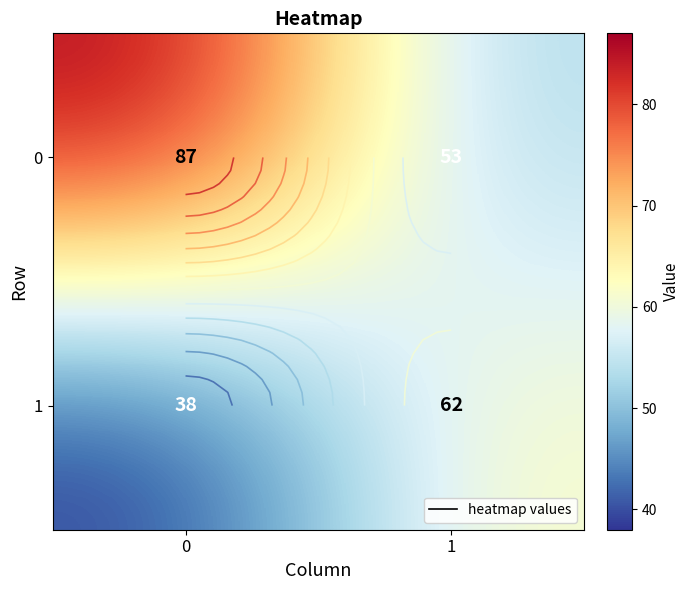

Rank the categories by 0 value from lowest to highest.

1, 0